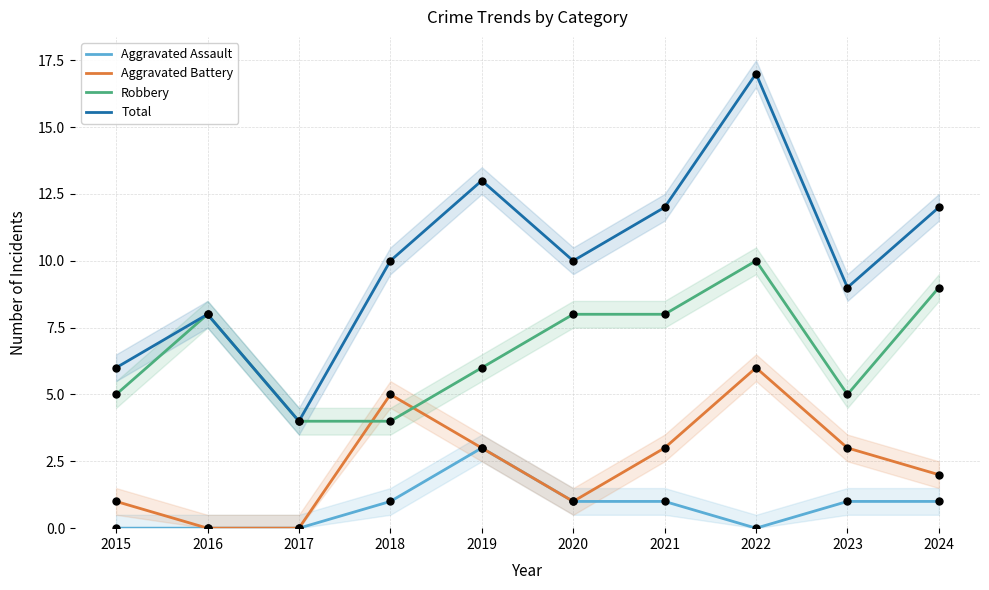

At how many categories does at least one series exceed 7?

8